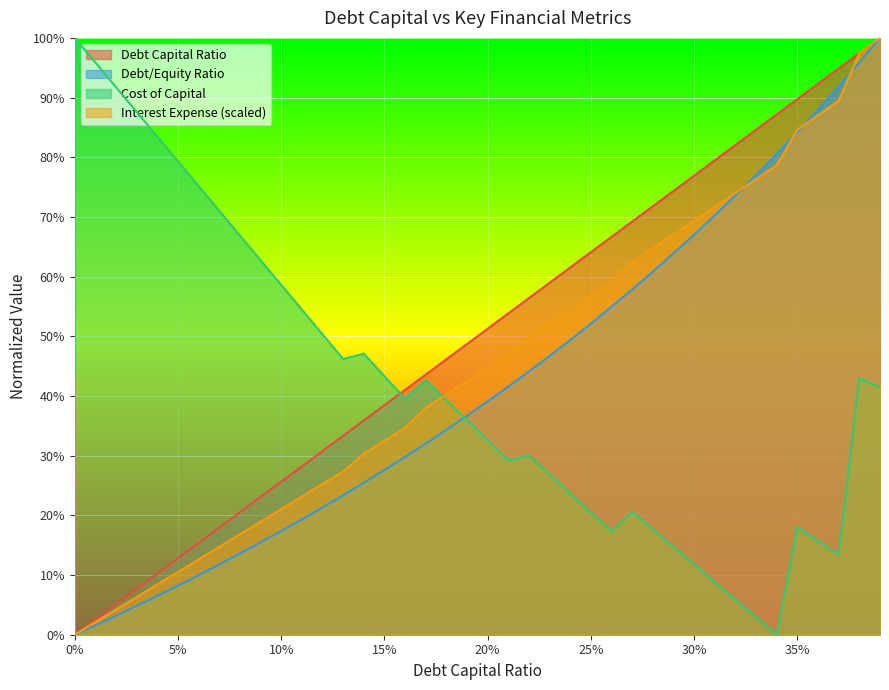

True or false: cost_capital and interest_expense intersect in this chart.

True